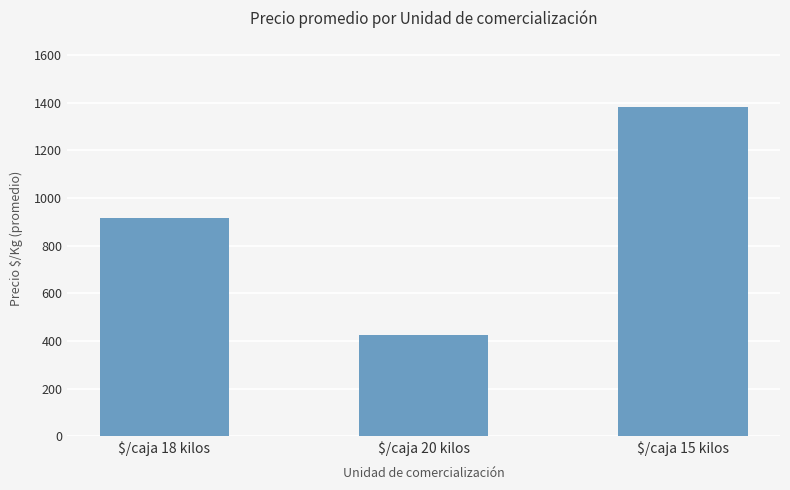

Reading left to right, extract all data points from this chart.

$/caja 18 kilos=913.7	$/caja 20 kilos=425.0	$/caja 15 kilos=1382.7